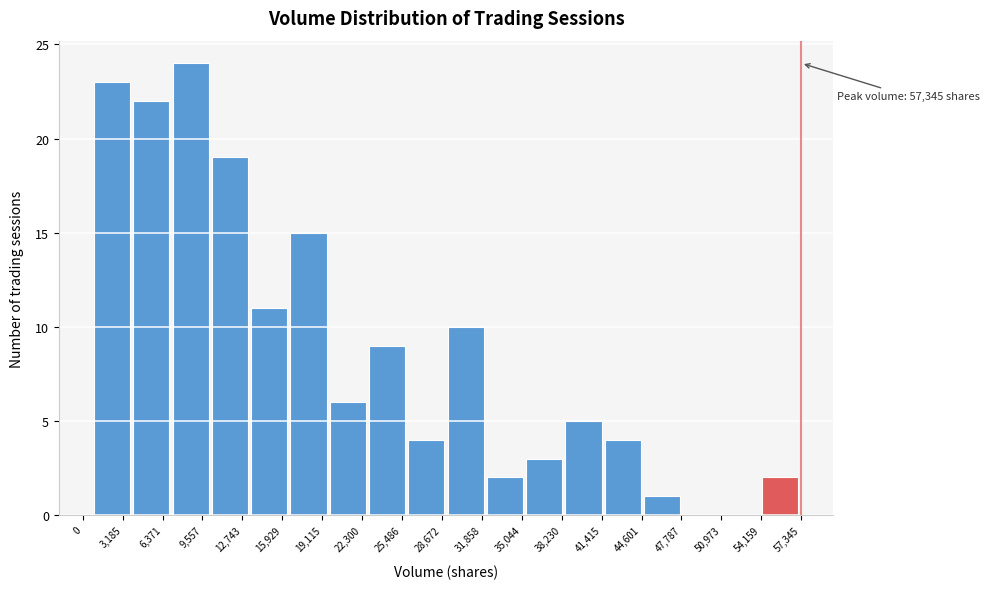

Which range on the x-axis has the tallest bar?

7000 to 10500